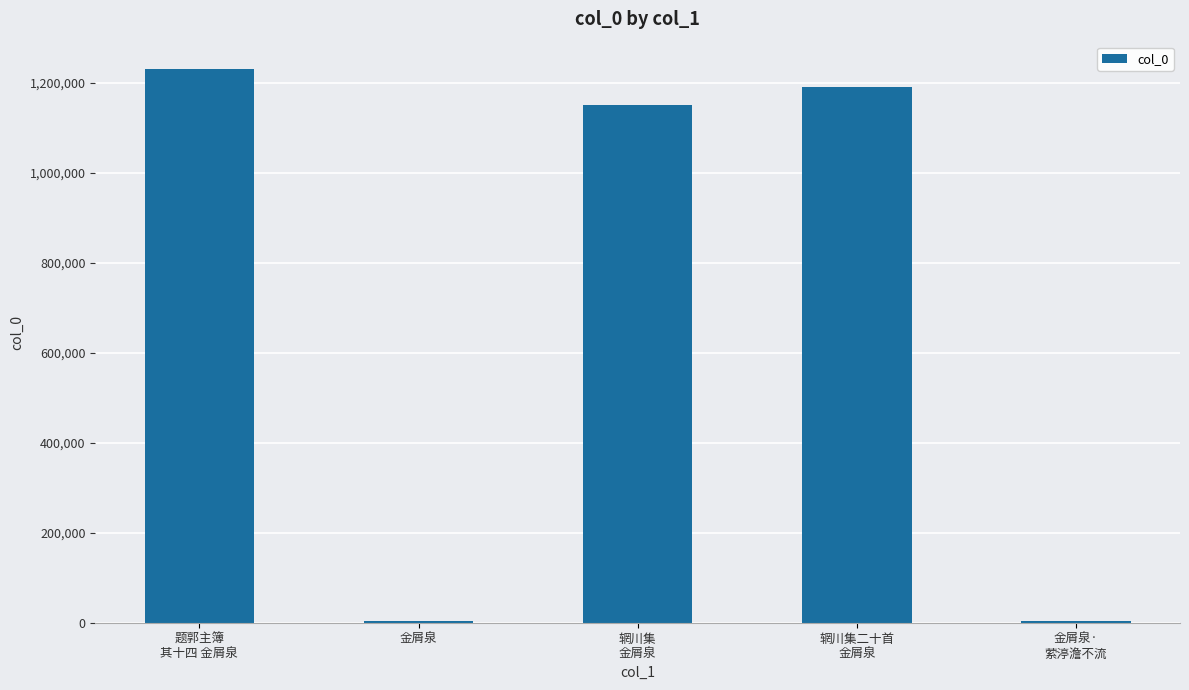

Which has a higher value, 金屑泉·
萦渟澹不流 or 辋川集
金屑泉?

辋川集
金屑泉